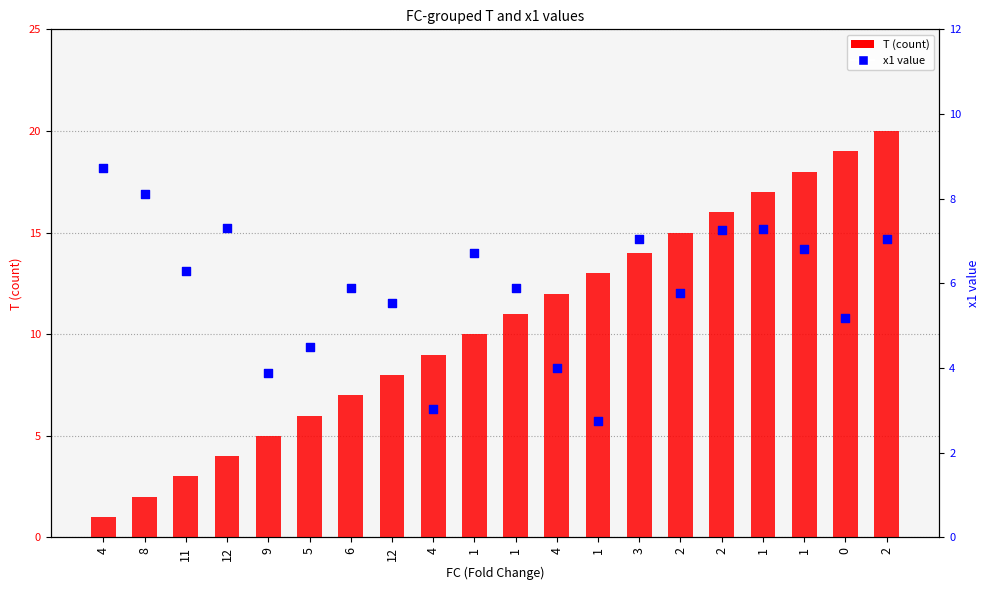

At how many categories does at least one series exceed 2?

20